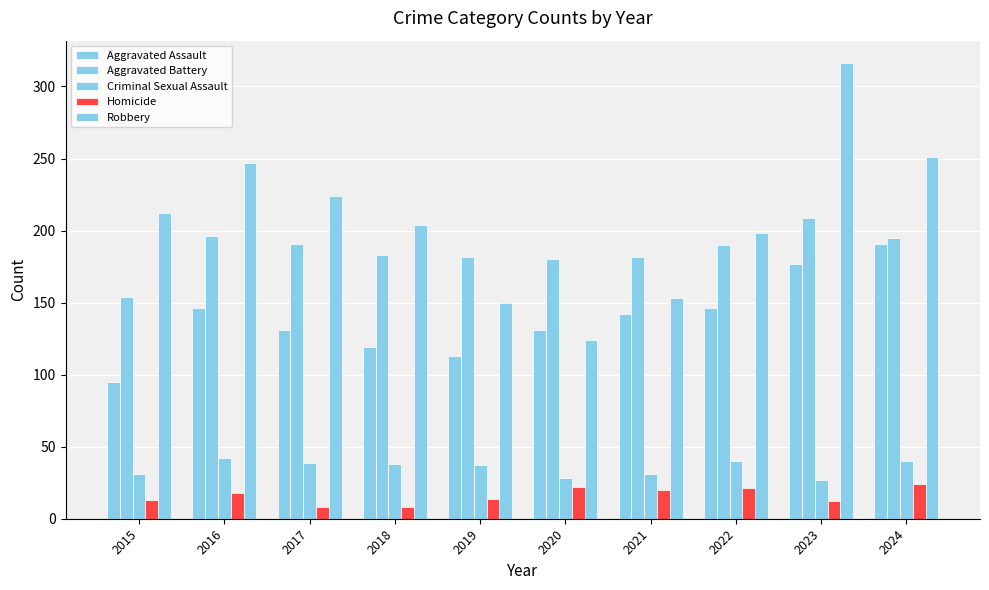

Rank the series by their maximum value, from lowest to highest.

Homicide, Criminal Sexual Assault, Aggravated Assault, Aggravated Battery, Robbery